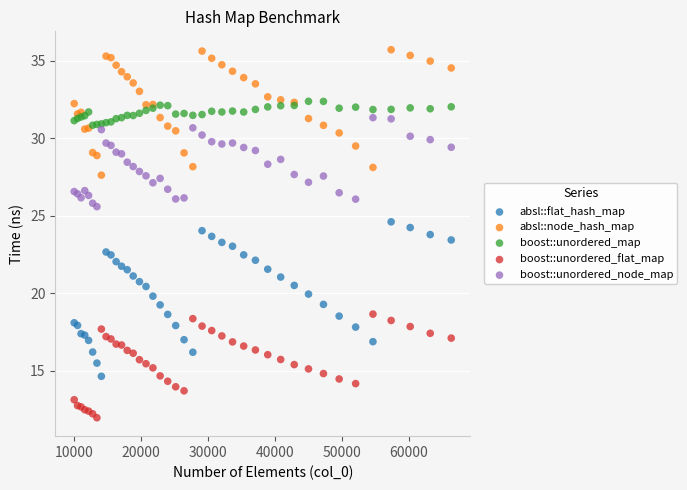

Which series reaches the minimum Y coordinate?

boost::unordered_flat_map